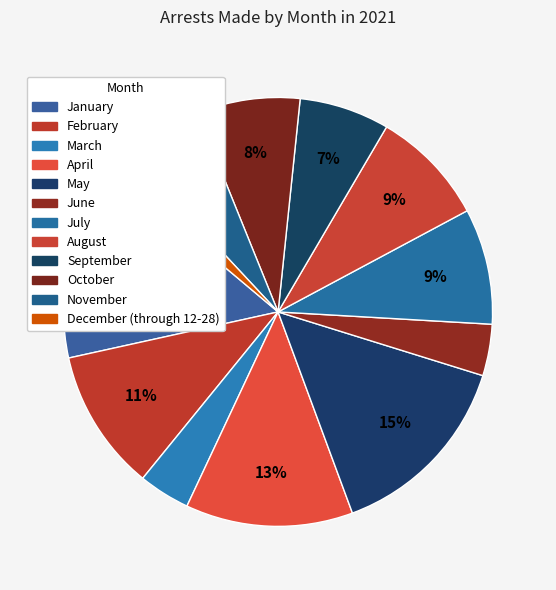

The August slice represents 1% of the pie. True or false?

False